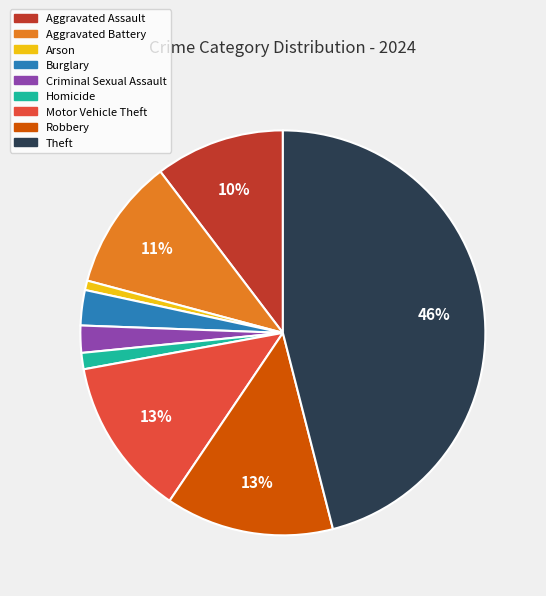

To the nearest percent, what is the difference between the largest and smallest slice percentages?

45%